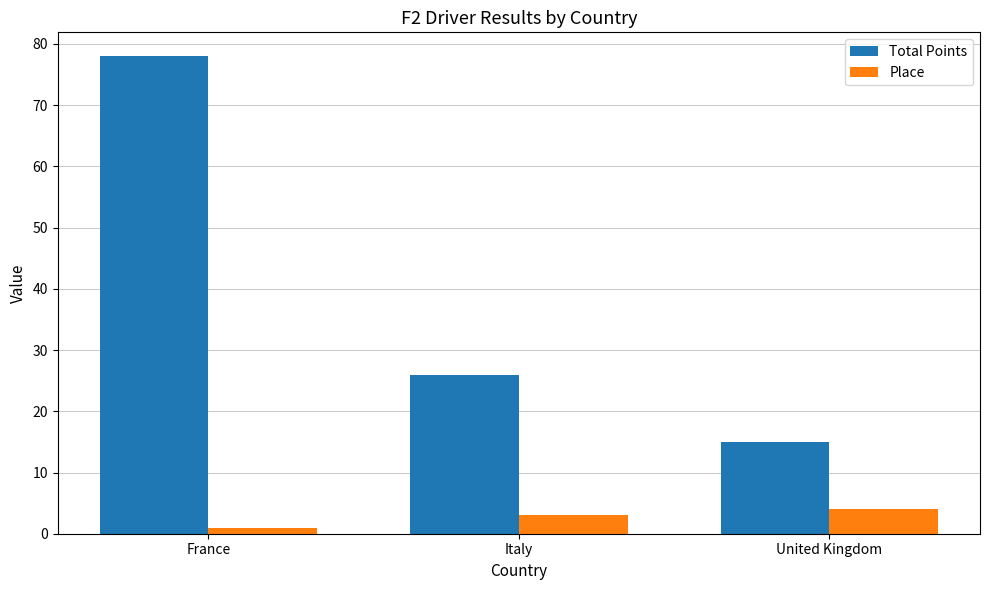

How many distinct data groups are displayed?

2